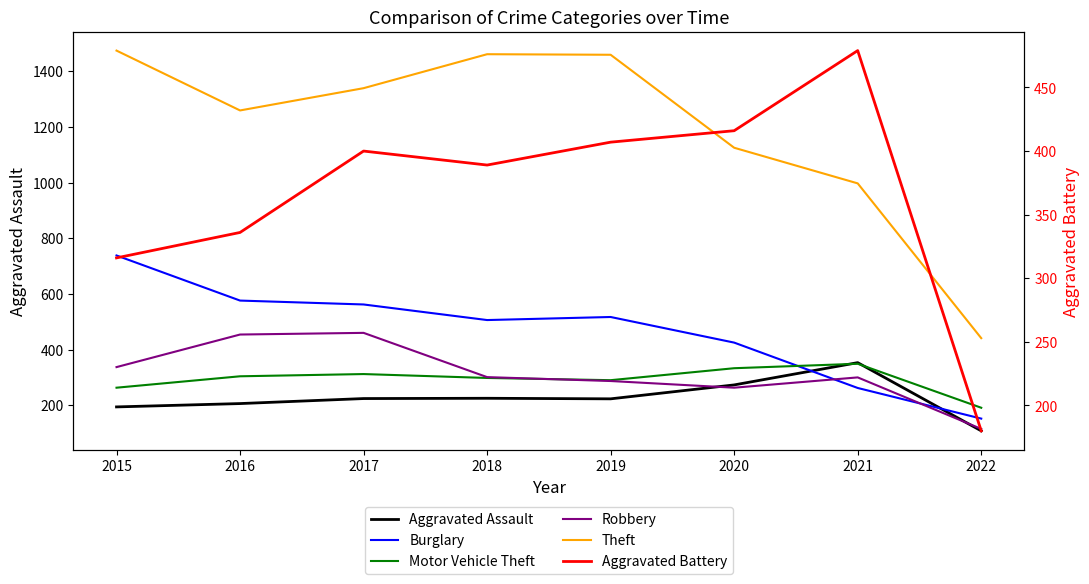

Where is the first local maximum for Motor Vehicle Theft?

2017